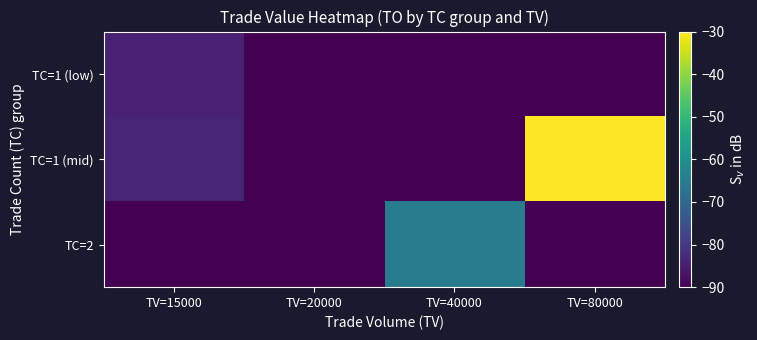

At which category is the sum across all series the highest?

TV=80000